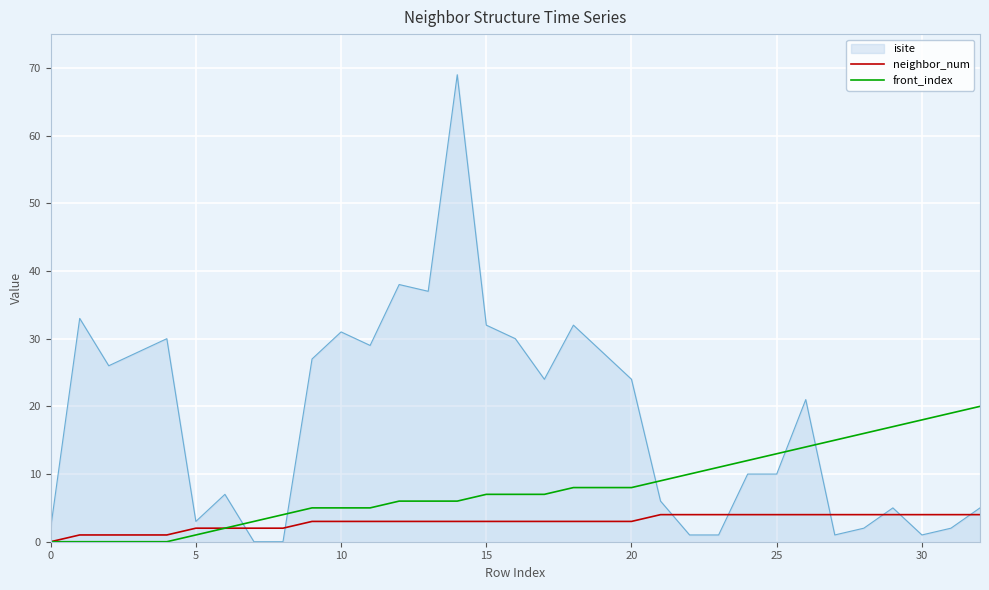

List the series in order of their overall mean, lowest first.

neighbor_num, front_index, isite